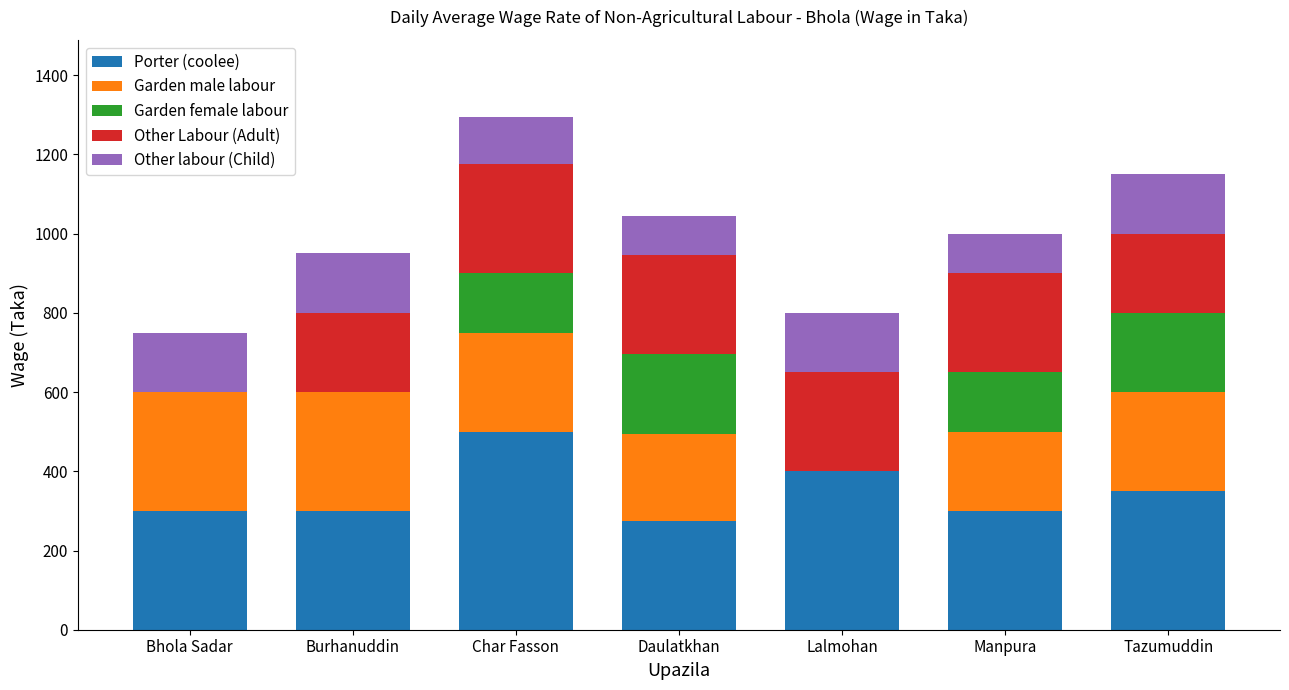

How many distinct data groups are displayed?

5